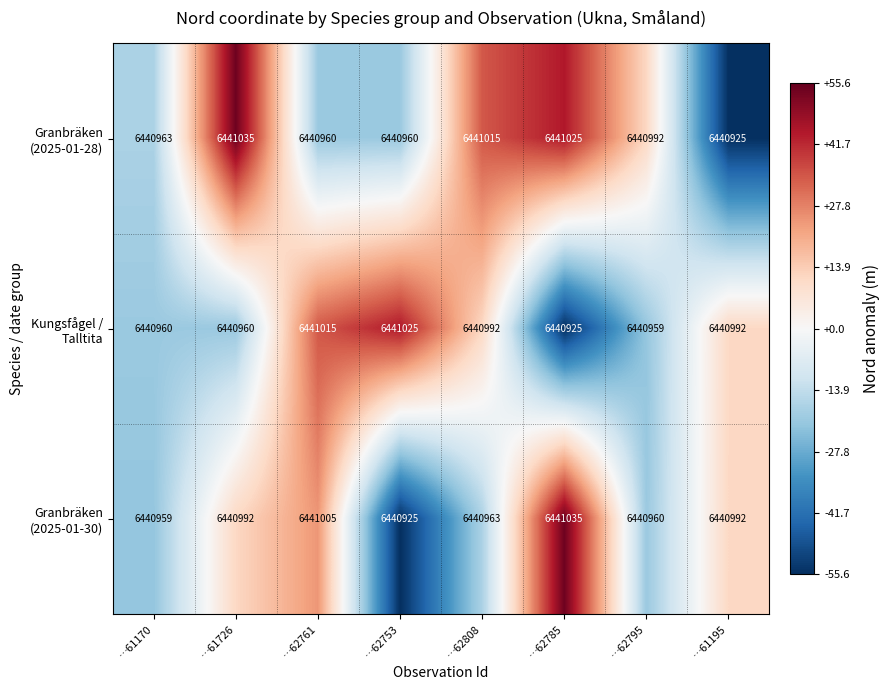

What is the difference between the highest and lowest values at …62808?

52